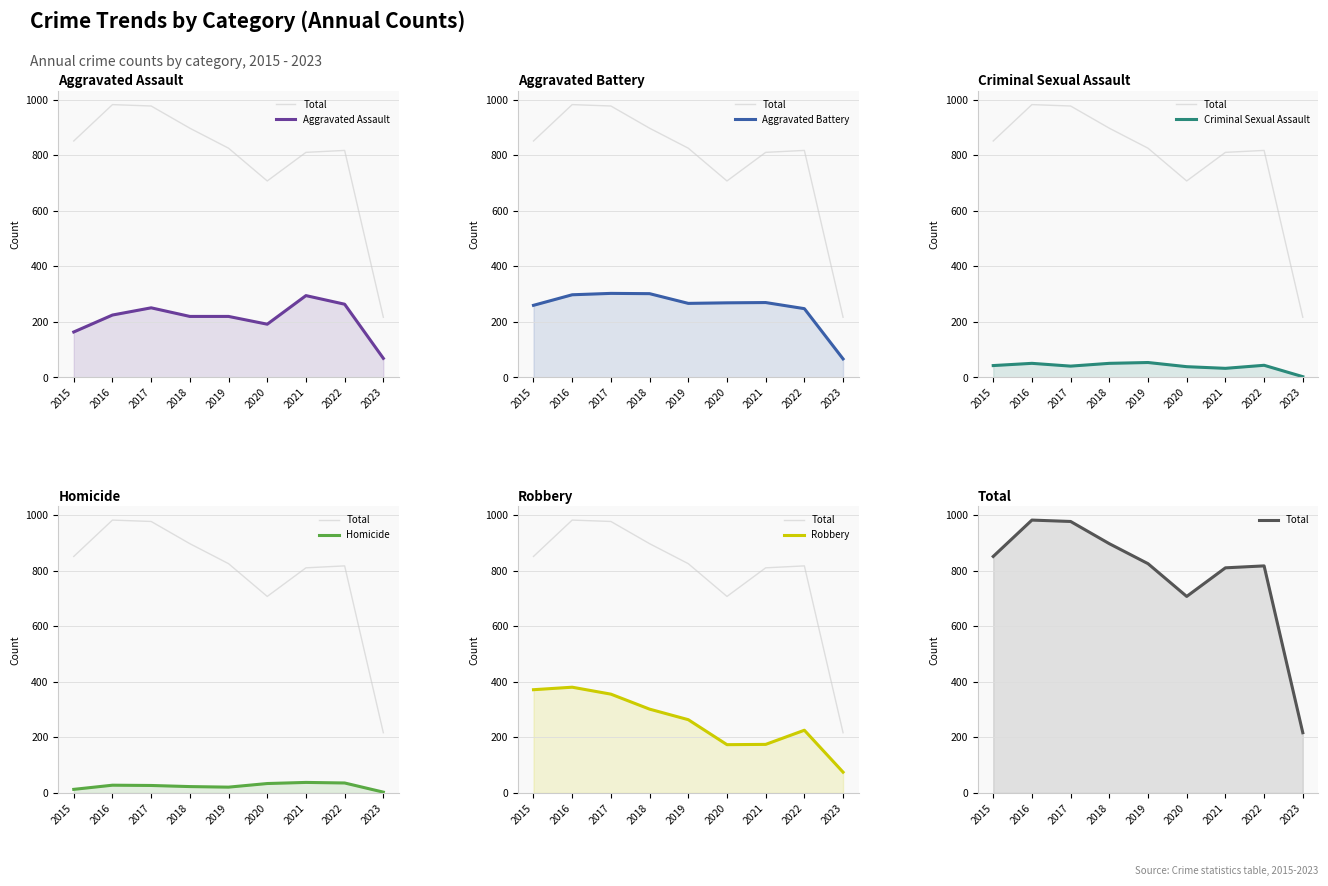

Reading right to left, extract all data points from this chart.

Total: 217	818	811	708	826	898	978	983	852
Aggravated Assault: 69	264	295	192	220	220	251	225	164
Aggravated Battery: 67	248	270	269	267	302	303	298	260
Criminal Sexual Assault: 3	44	33	39	54	51	41	51	43
Homicide: 3	36	38	34	21	23	27	28	13
Robbery: 75	226	175	174	264	302	356	381	372